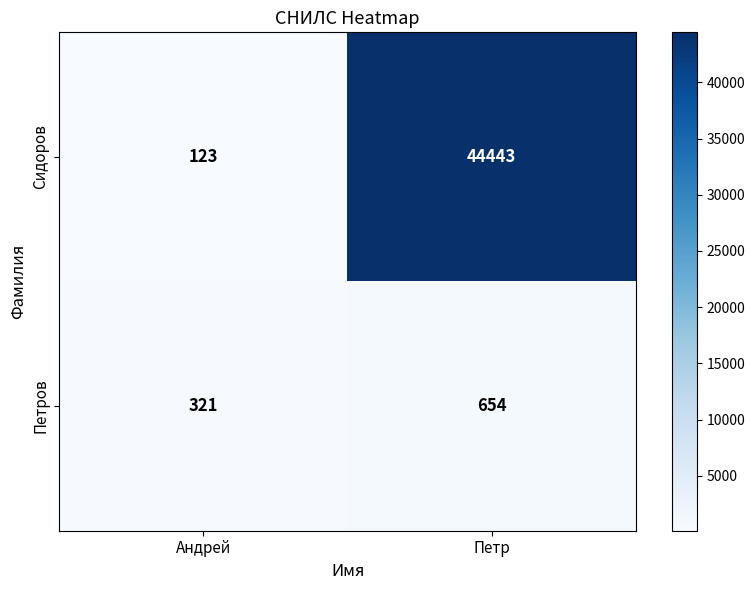

The value of Петров at Андрей is 321. True or false?

True